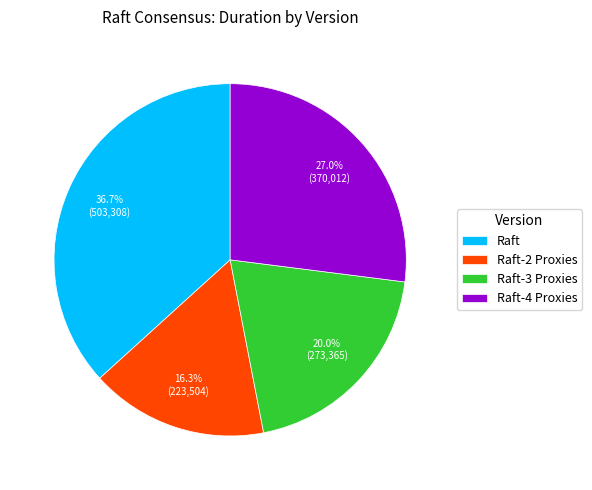

Combined, what portion of the pie is Raft and Raft-2 Proxies?

53.0%